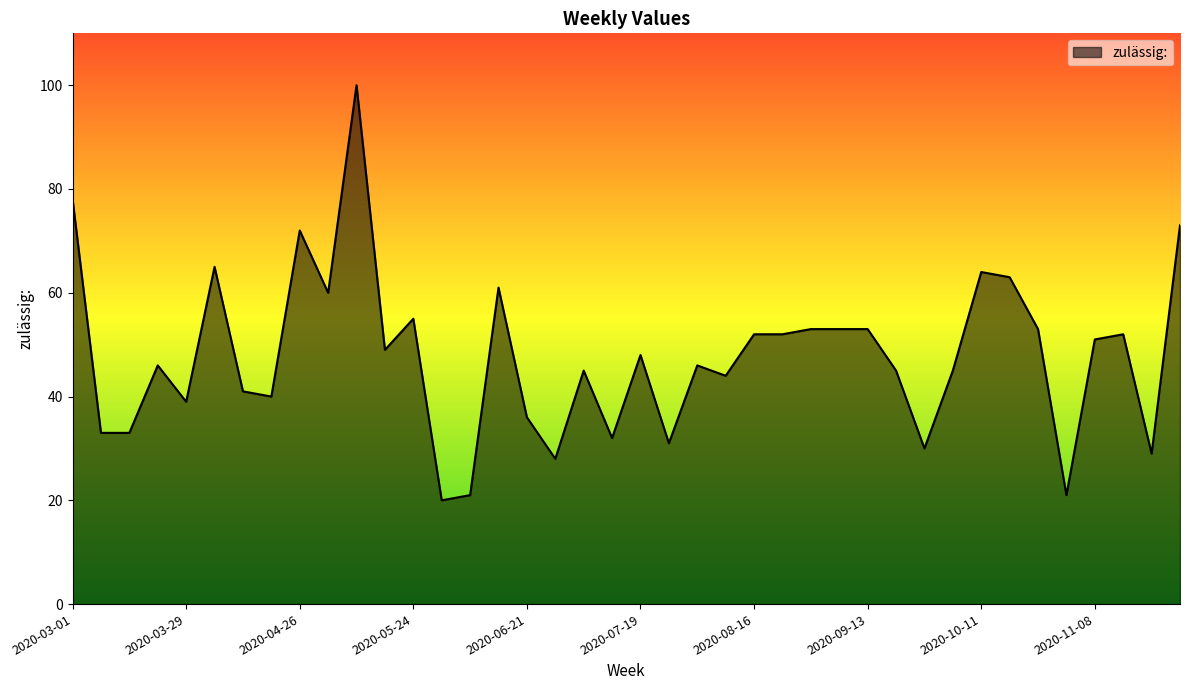

What is the difference between the maximum and minimum values?

80